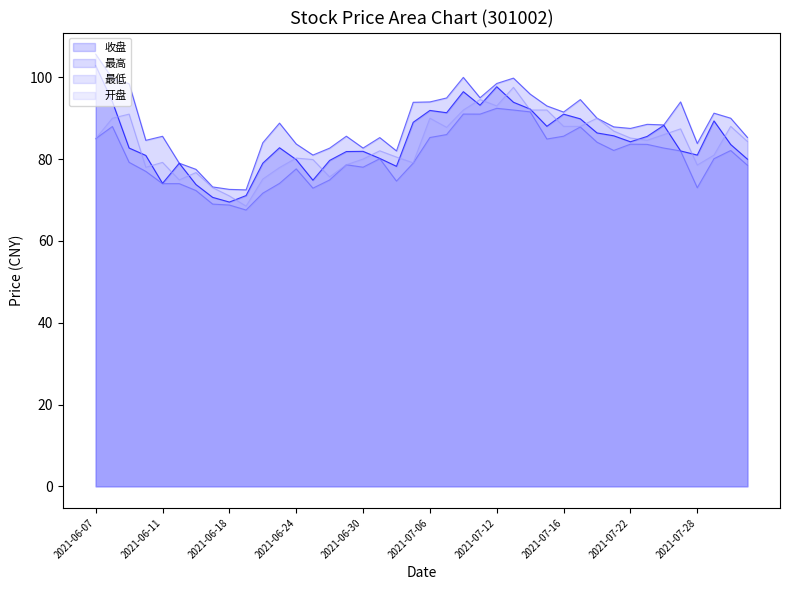

List the series in order of their peak value, highest first.

最高, 收盘, 开盘, 最低